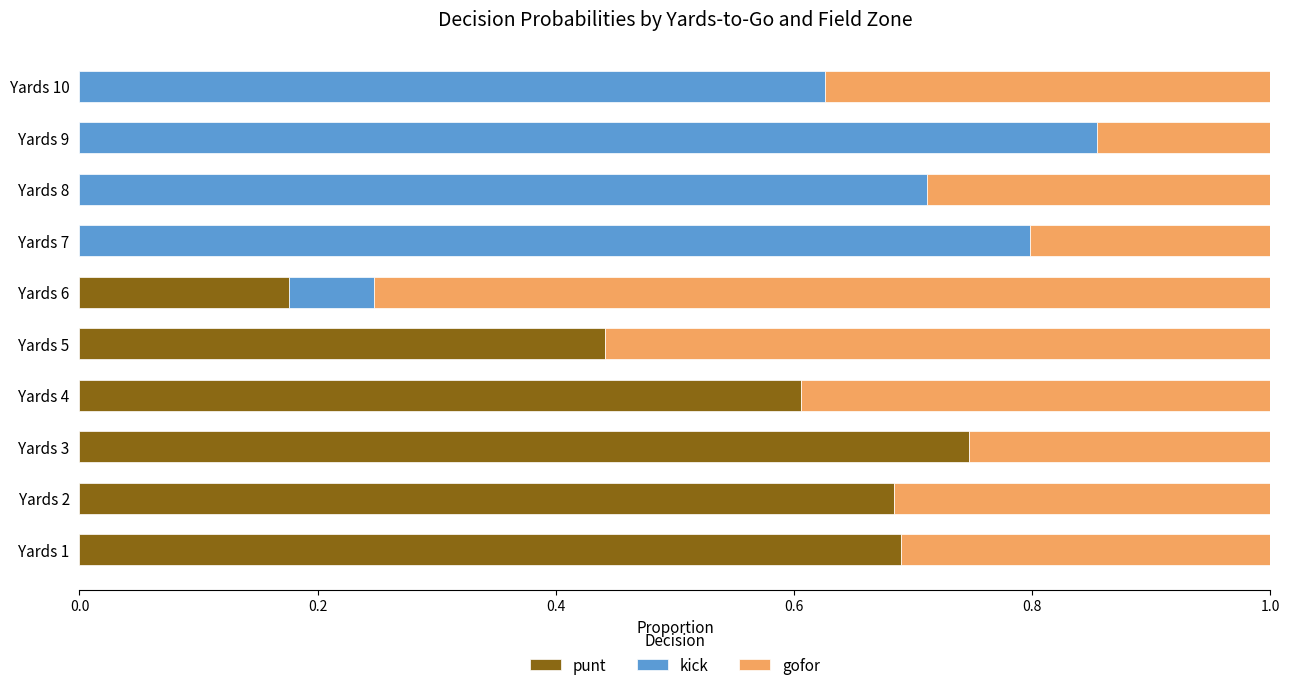

What is the total value across all series at Yards 2?

1.0